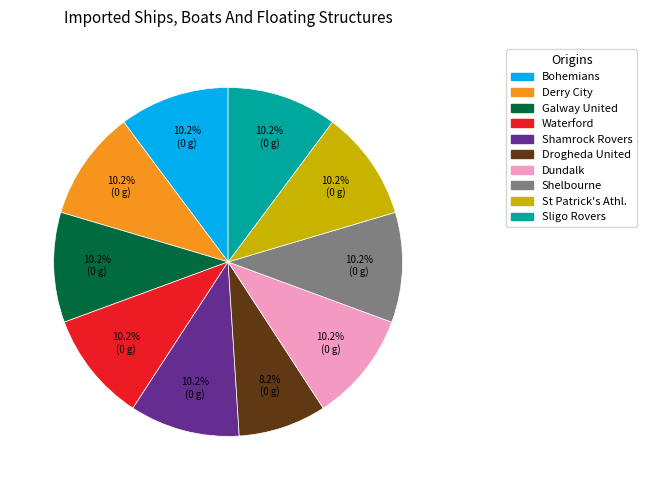

To the nearest percent, what is the difference between the largest and smallest slice percentages?

2%